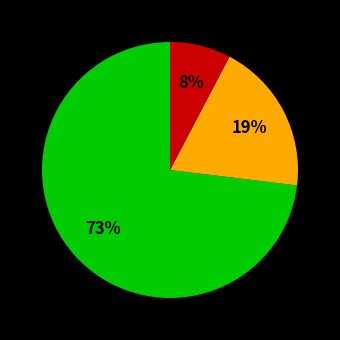

To the nearest percent, what is the difference between the largest and smallest slice percentages?

65%